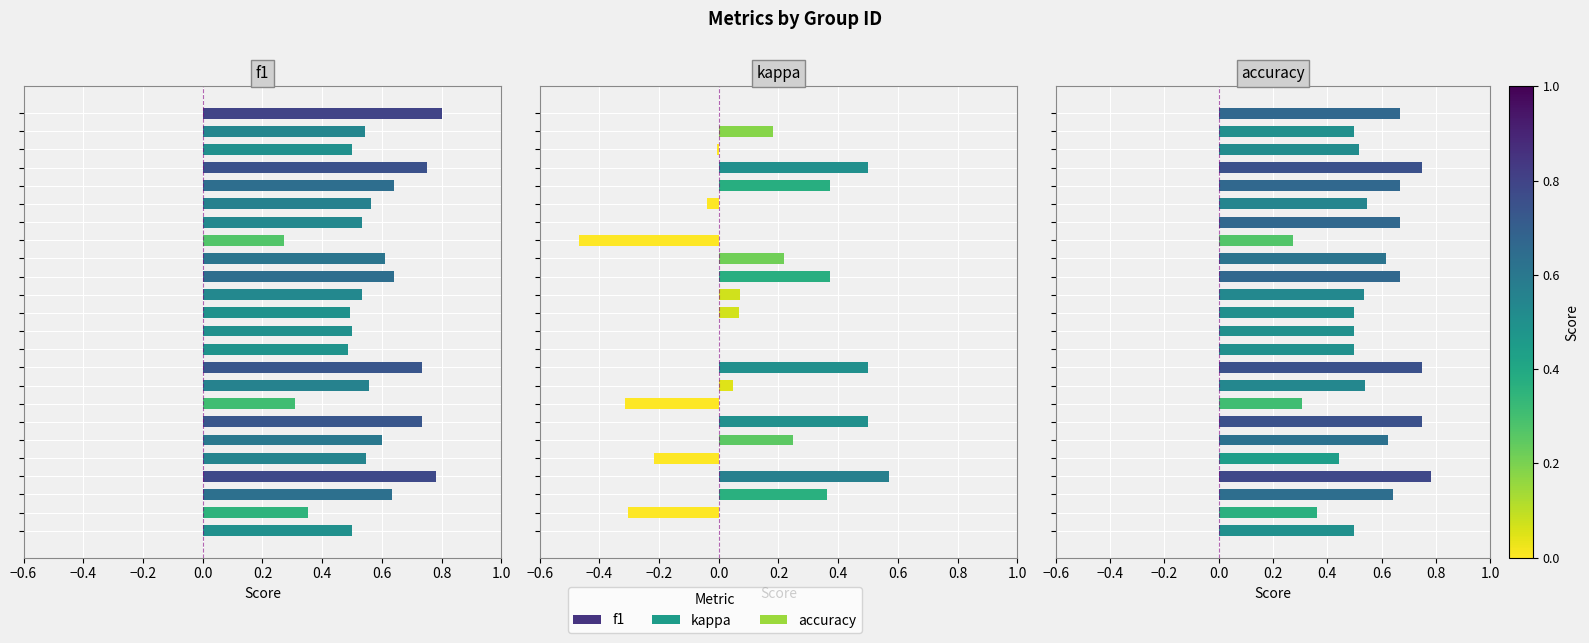

Is the value of accuracy at 17 greater than the value of kappa at 20?

Yes